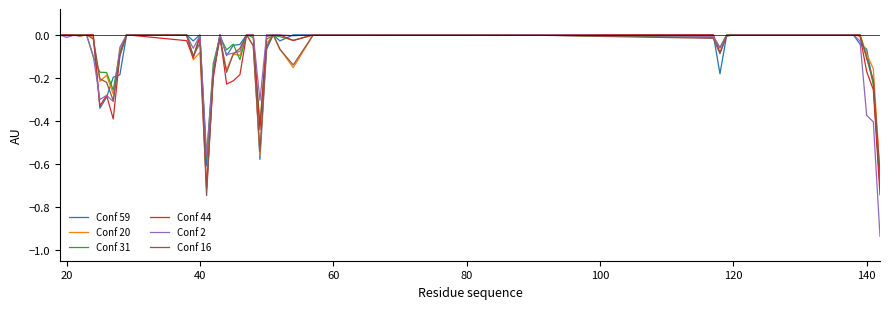

Which series has the largest range (max minus min)?

Conf 2